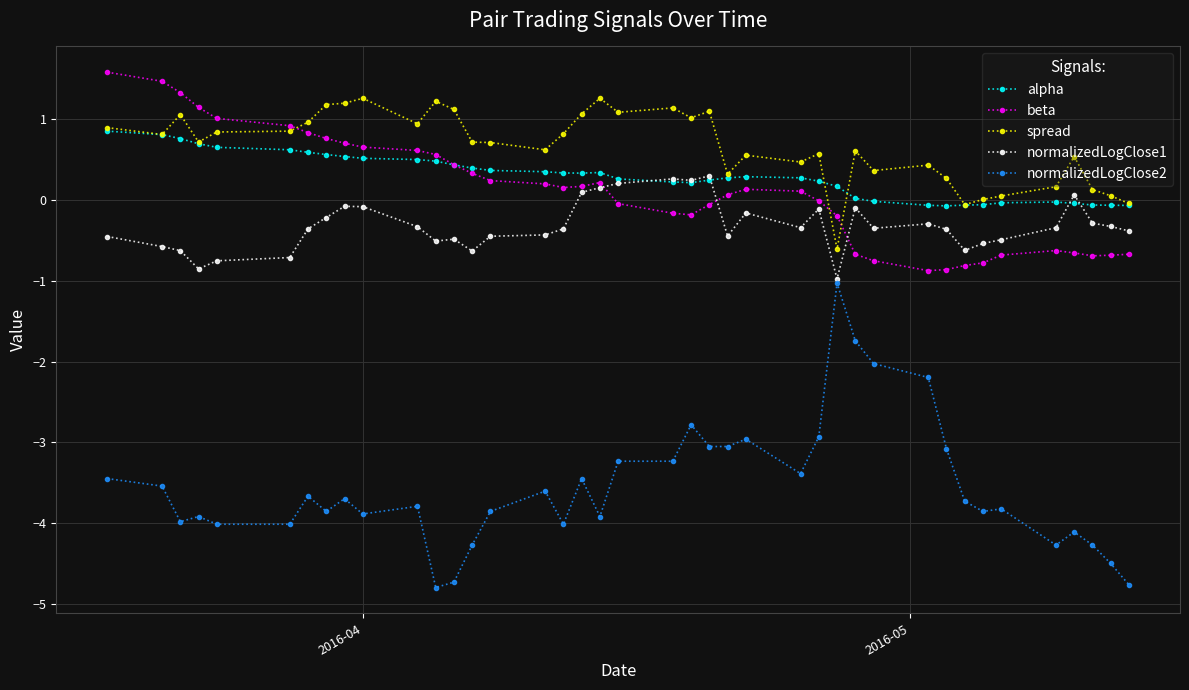

True or false: beta has more than 2 points higher than both neighbors.

True